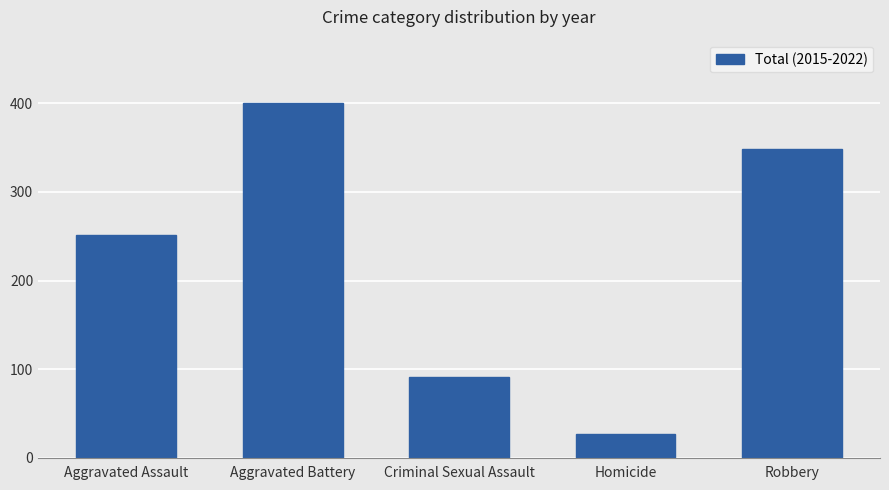

Rank the categories by value from lowest to highest.

Homicide, Criminal Sexual Assault, Aggravated Assault, Robbery, Aggravated Battery